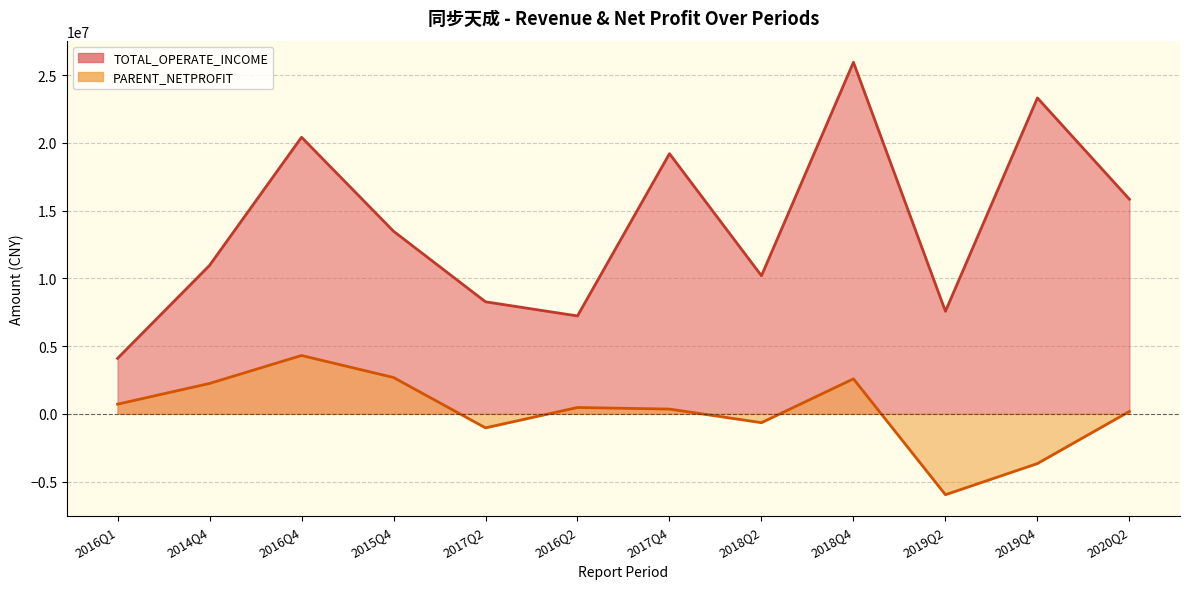

True or false: TOTAL_OPERATE_INCOME and PARENT_NETPROFIT cross at least once.

False